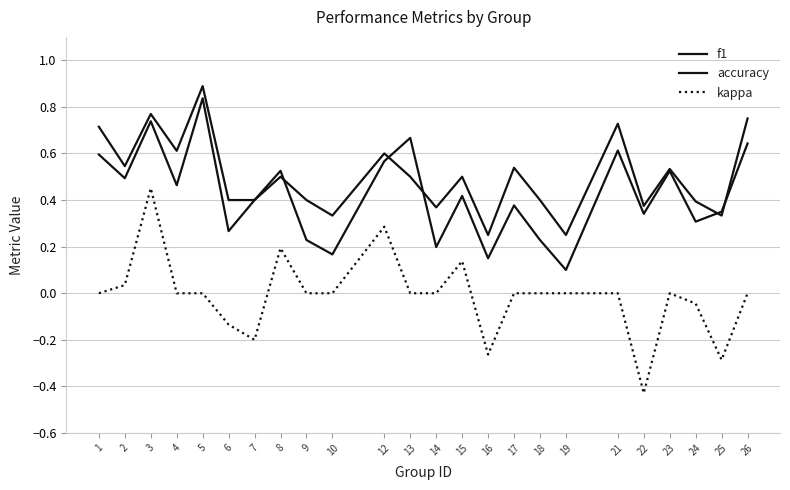

Does the chart display data point markers on the line(s)?

No